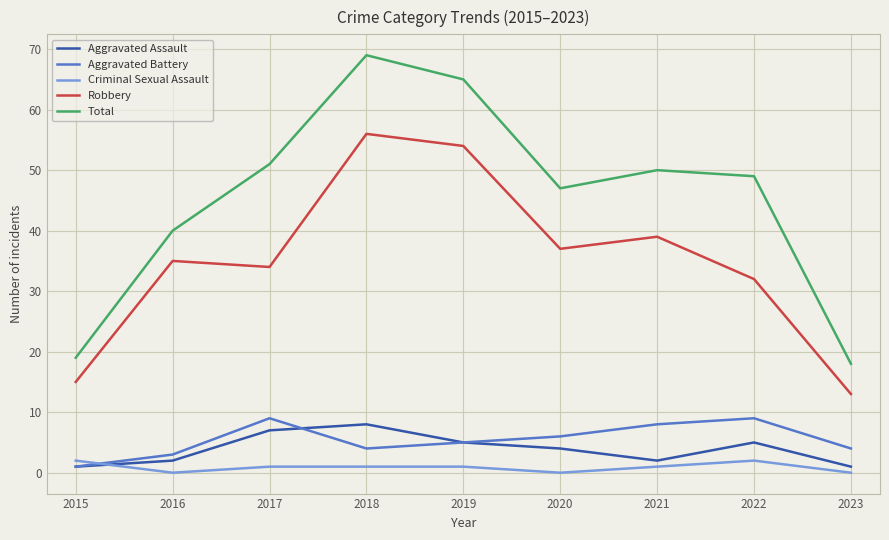

How many lines are shown in the chart?

5